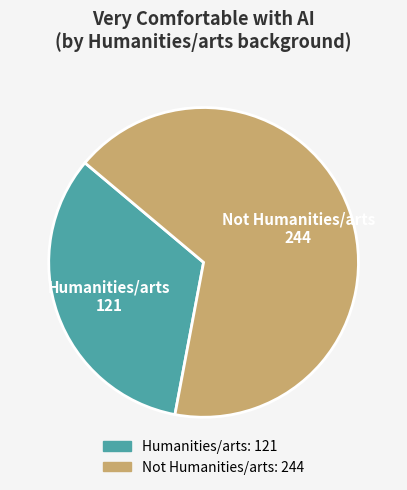

Count the number of slices in the pie.

2